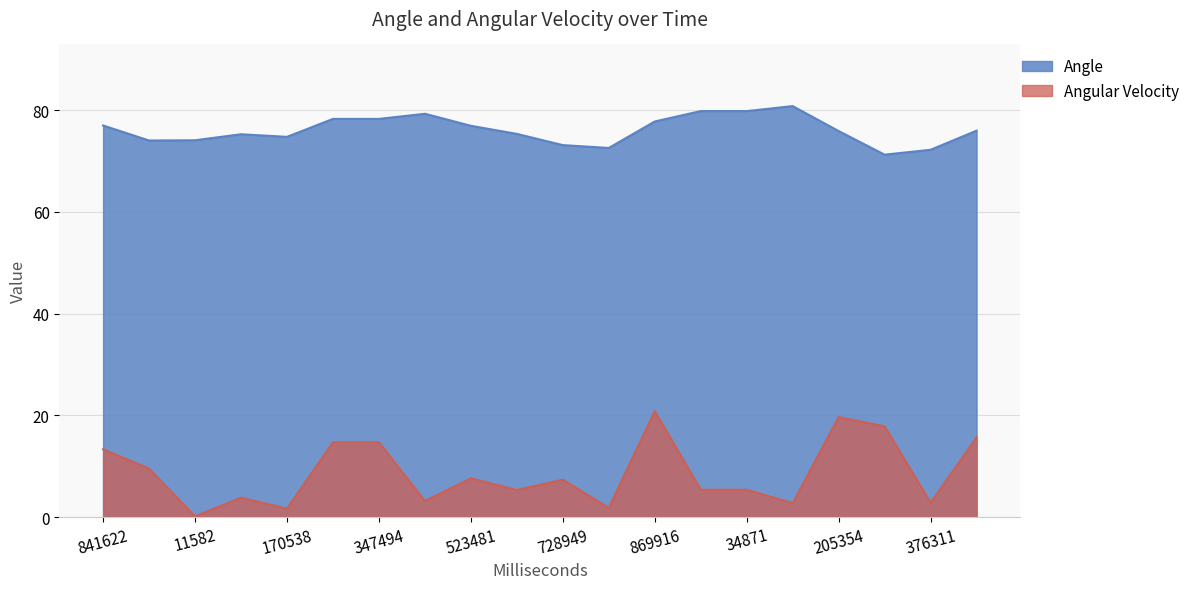

What is the total value across all series at 450501?

82.4